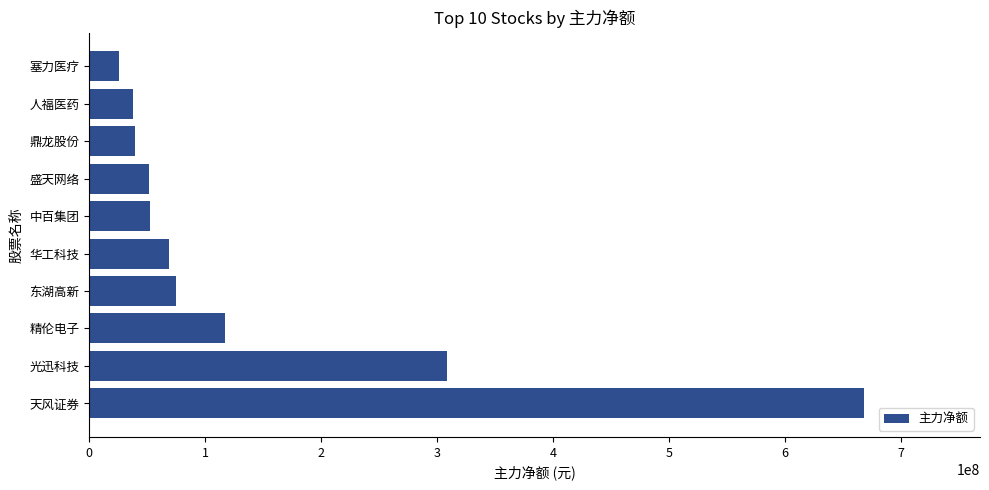

Are the bars grouped side by side (vs. stacked)?

No